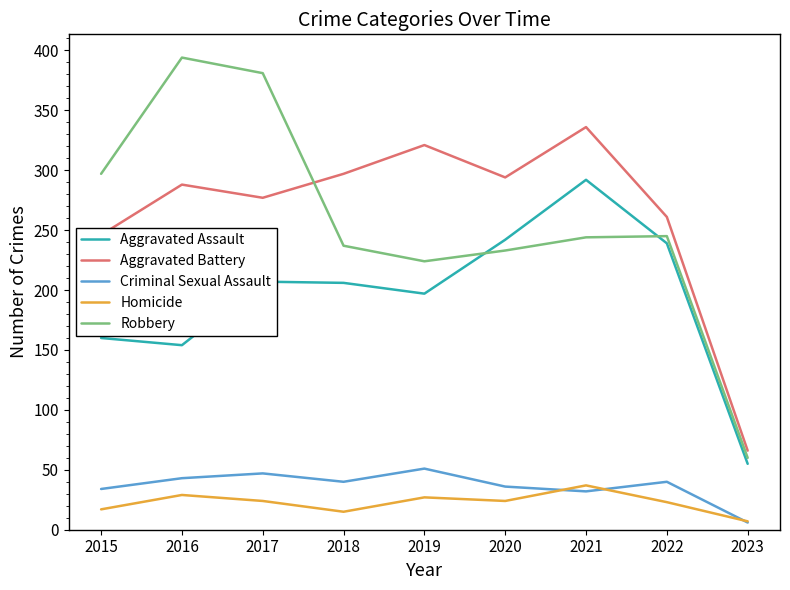

Which series has the largest total across all categories?

Aggravated Battery